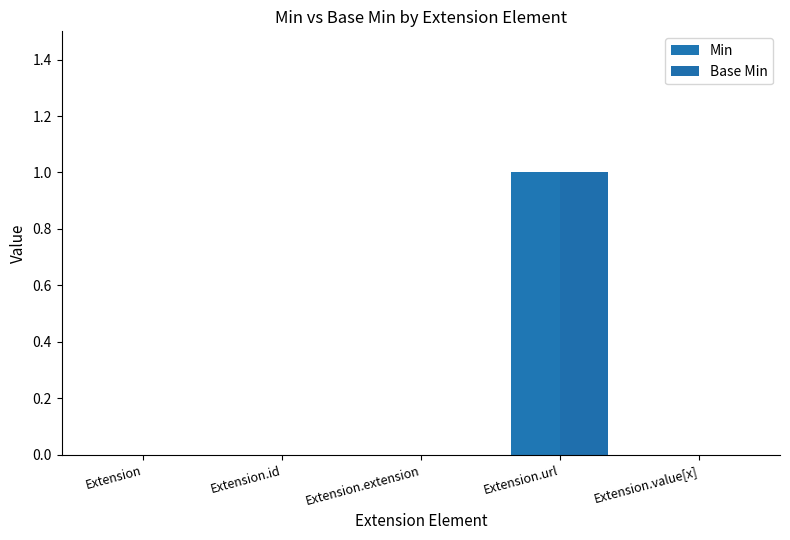

What is the label of the 3rd bar from the left?

Extension.extension